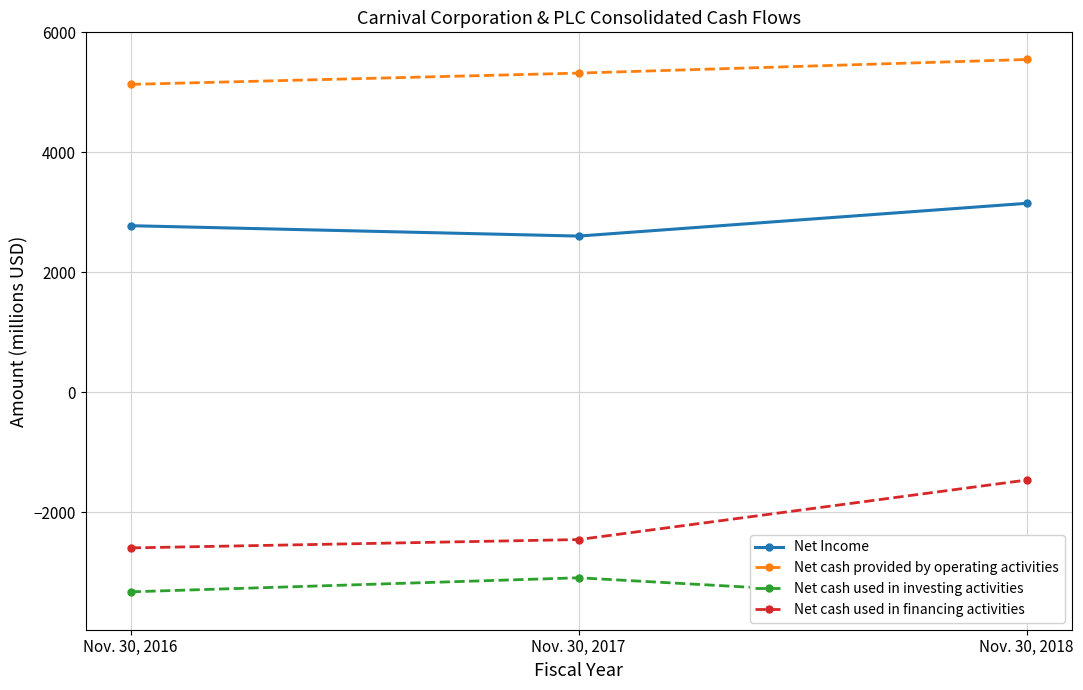

At which label is Net cash provided by operating activities closest to 5341?

Nov. 30, 2017